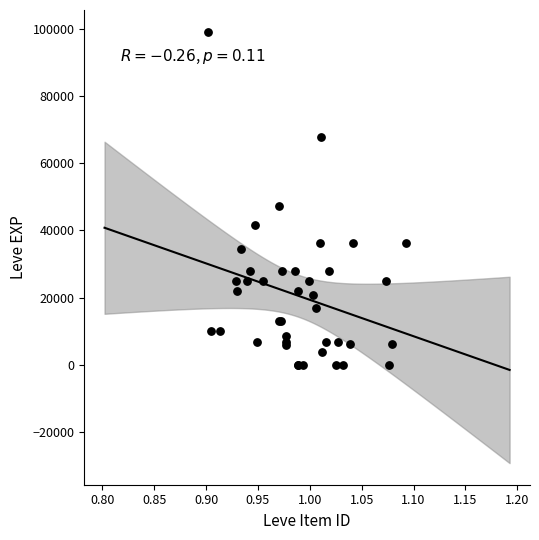

What Y value in the scatter plot is closest to 49610?

47200